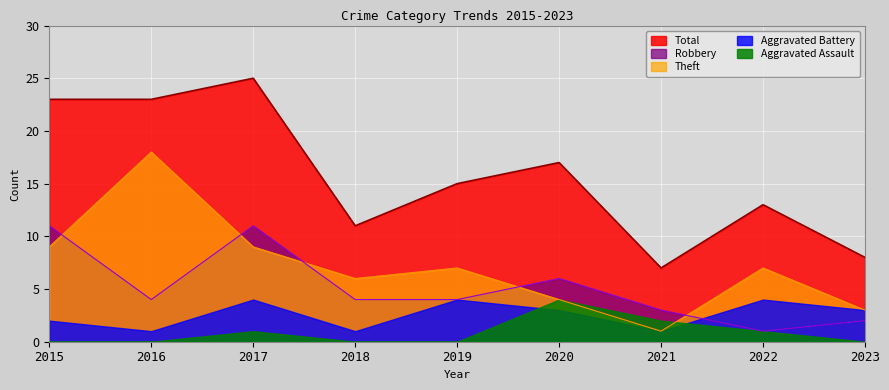

True or false: Robbery has a value of 6 at 2020.

True